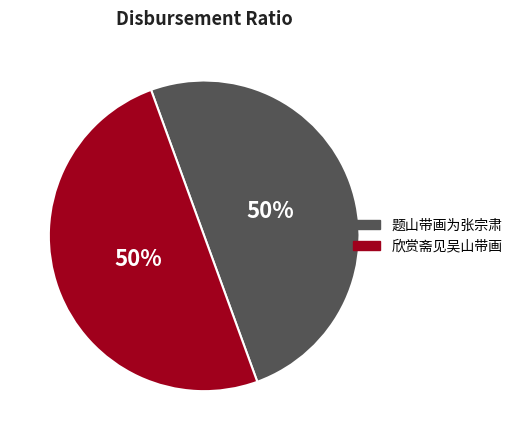

Is the sum of 欣赏斋见吴山带画 and 题山带画为张宗肃 greater than half?

Yes